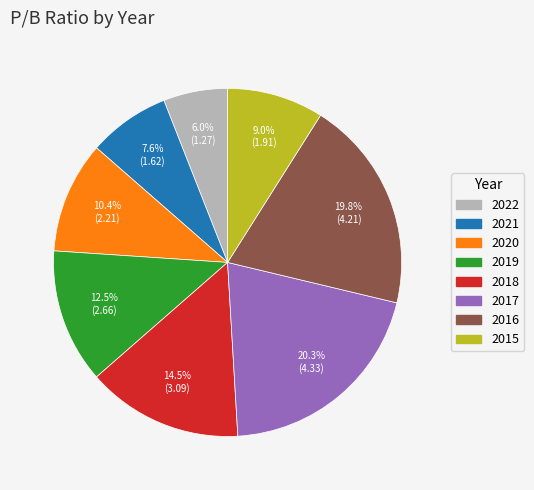

What is the largest slice in the pie chart?

2017